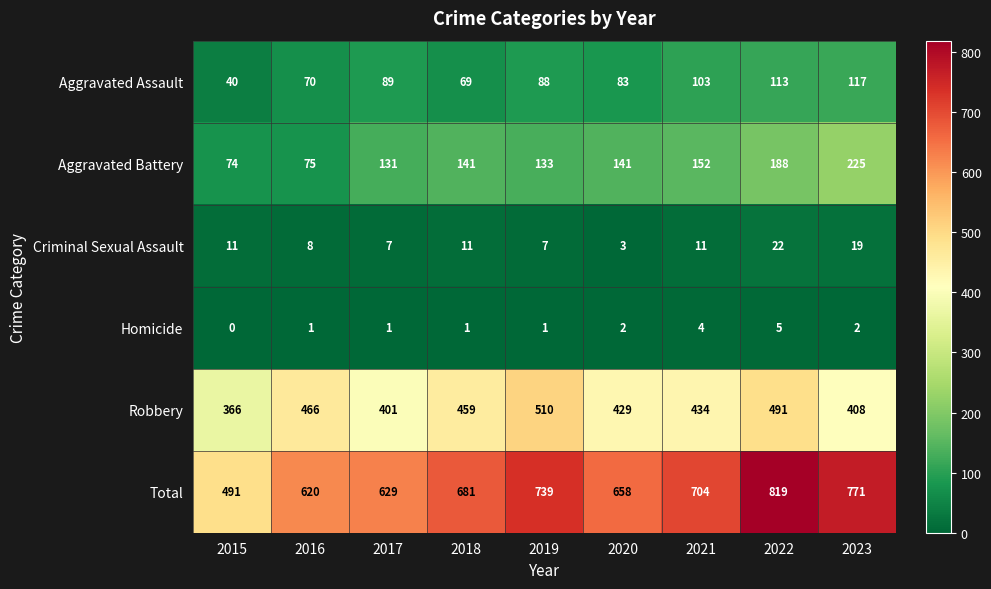

What is the sum of the Criminal Sexual Assault values at 2020 and 2019?

10